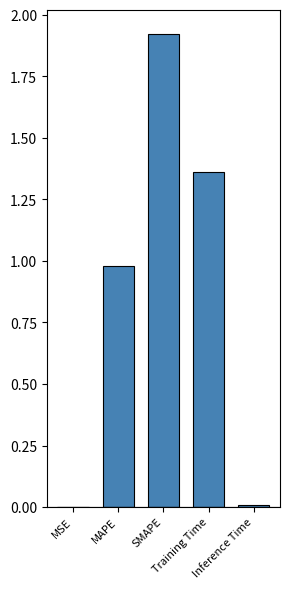

Count the number of categories in the chart.

5